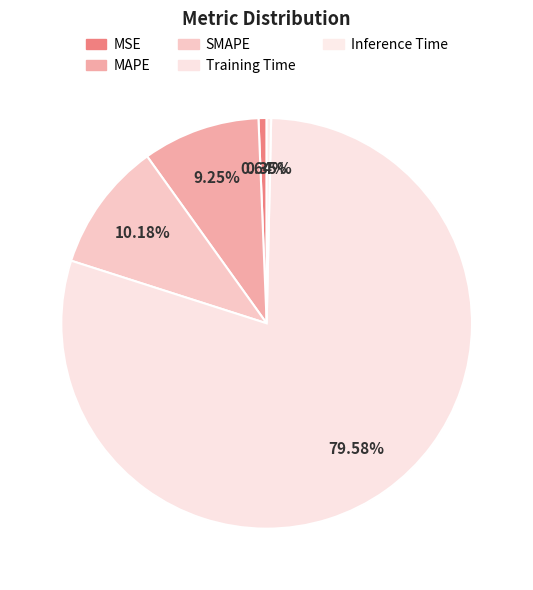

How many segments does this pie chart have?

5